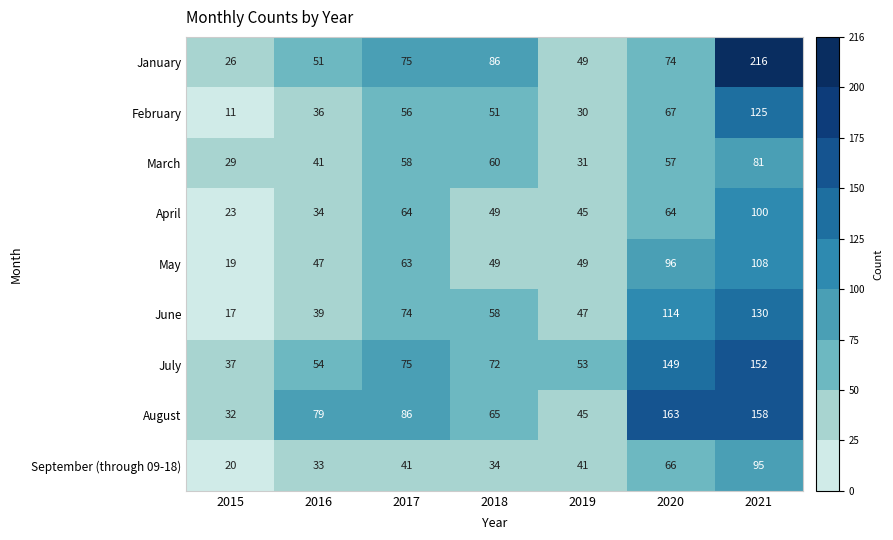

At which label does May reach its minimum?

2015